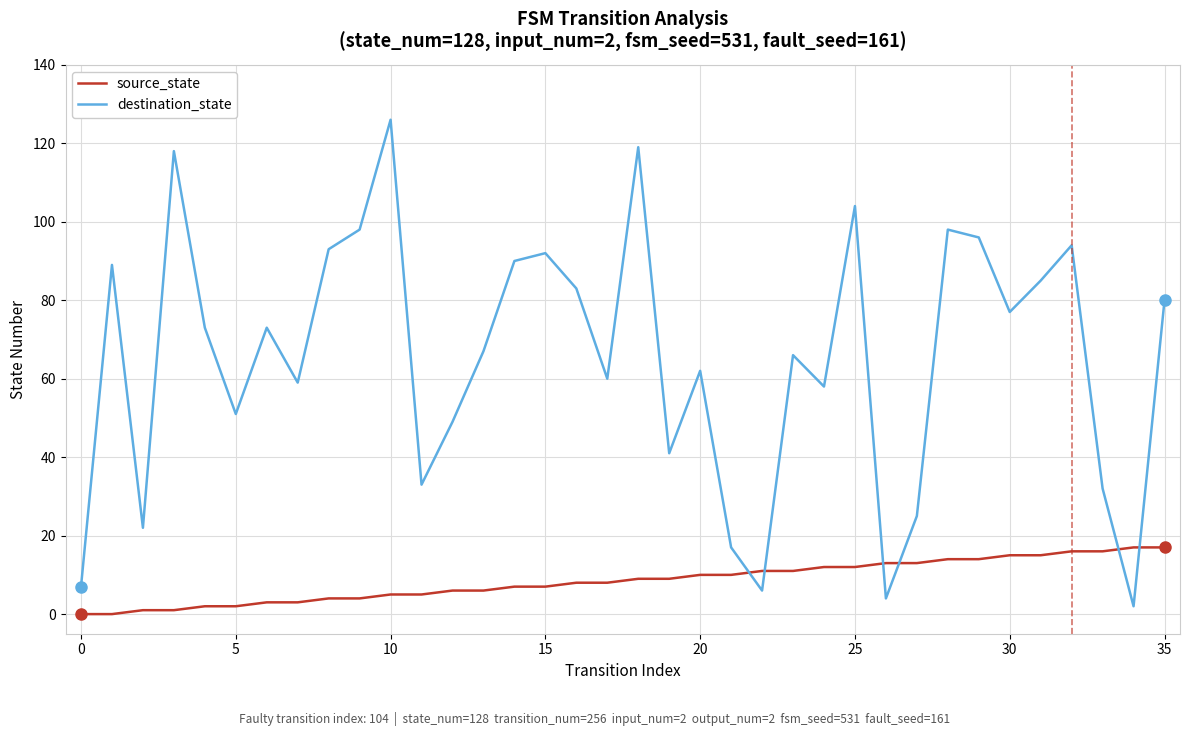

What is the maximum value for destination_state?

126